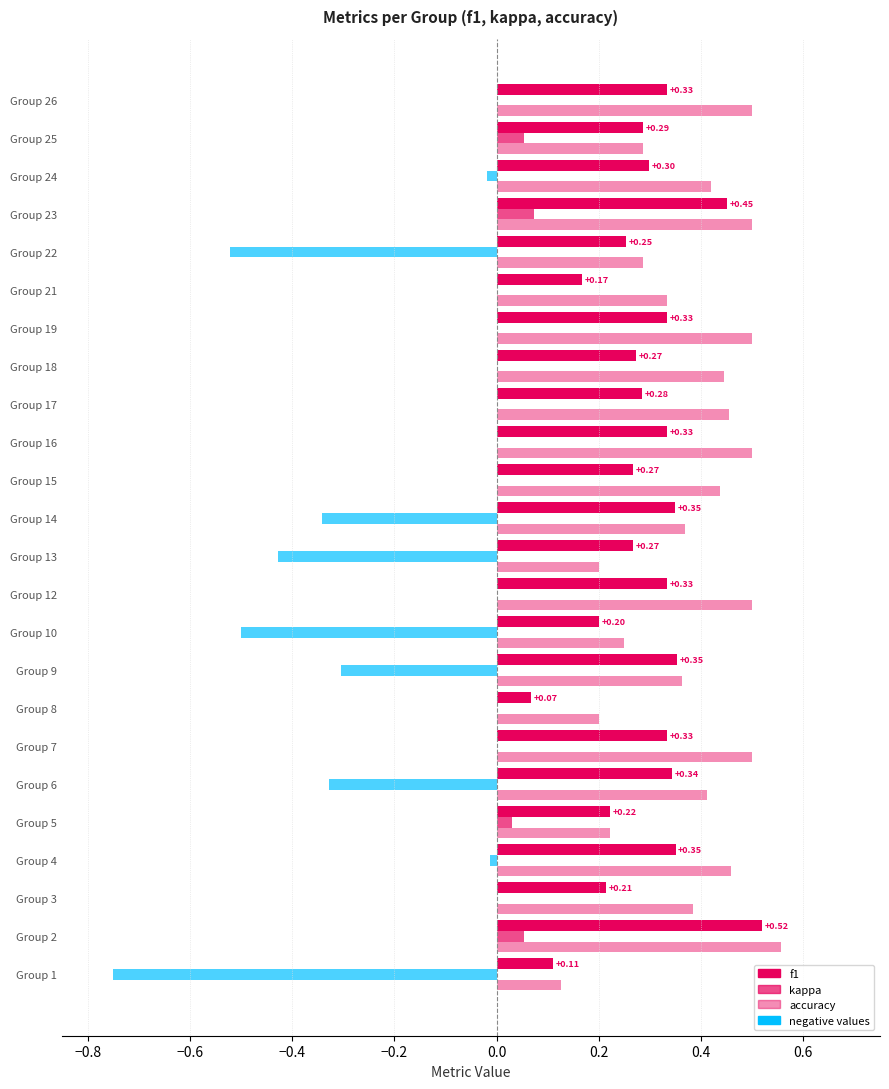

At which category is the sum across all series the highest?

2